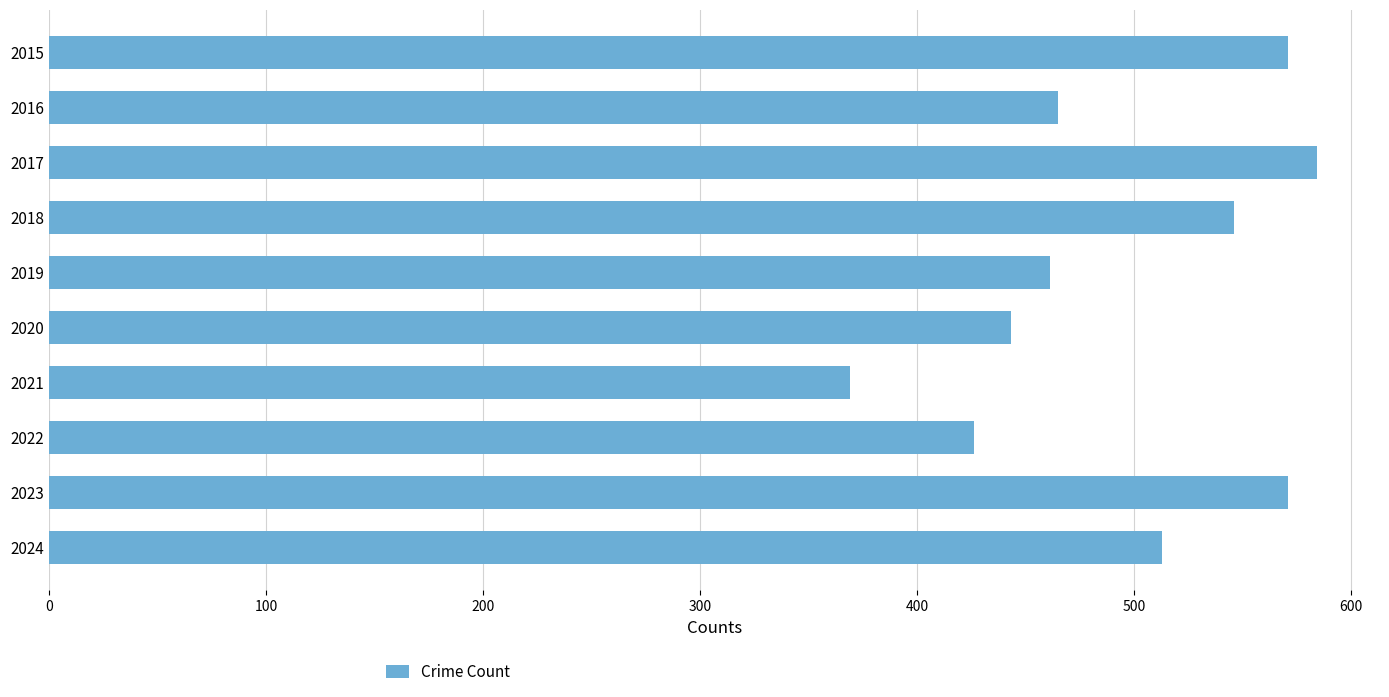

What is the sum of all values?

4949